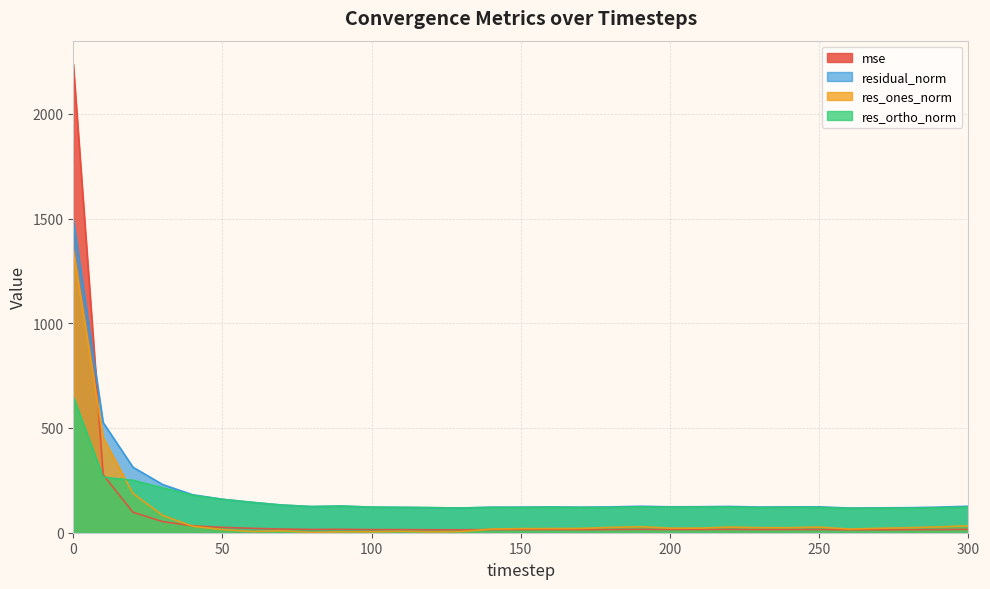

True or false: res_ones_norm has more than 0 interior local peaks.

True